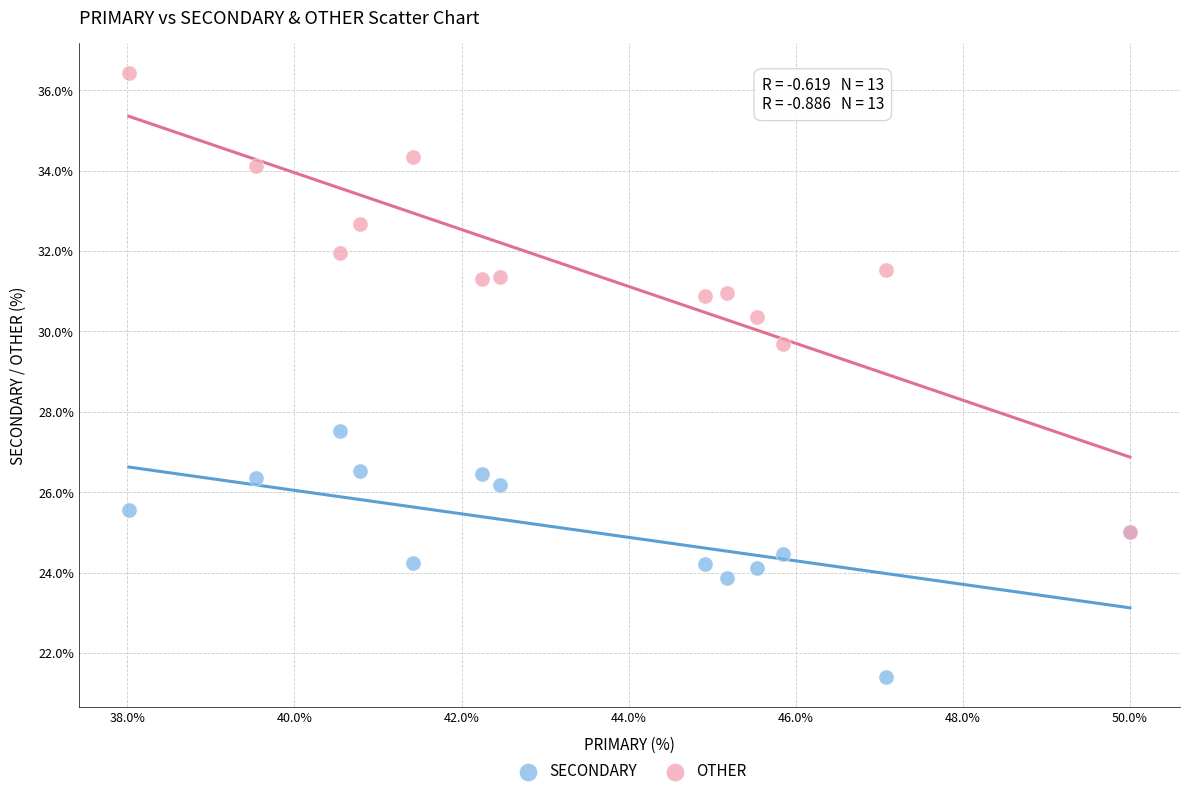

Across all series, what Y value is closest to 28?

27.5